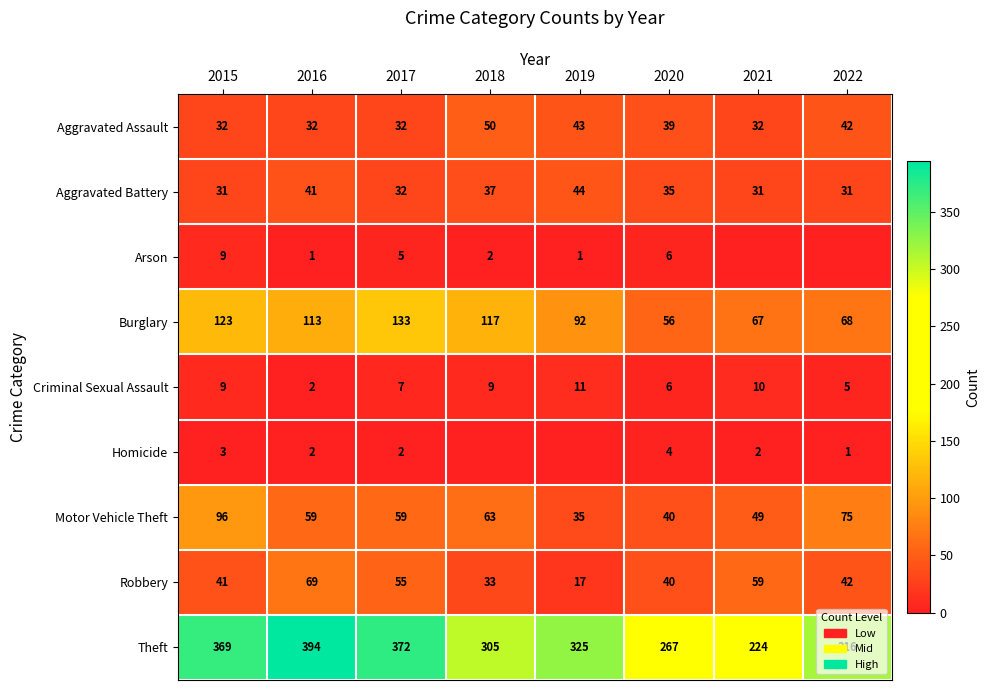

At which label does Motor Vehicle Theft first exceed 59?

2015